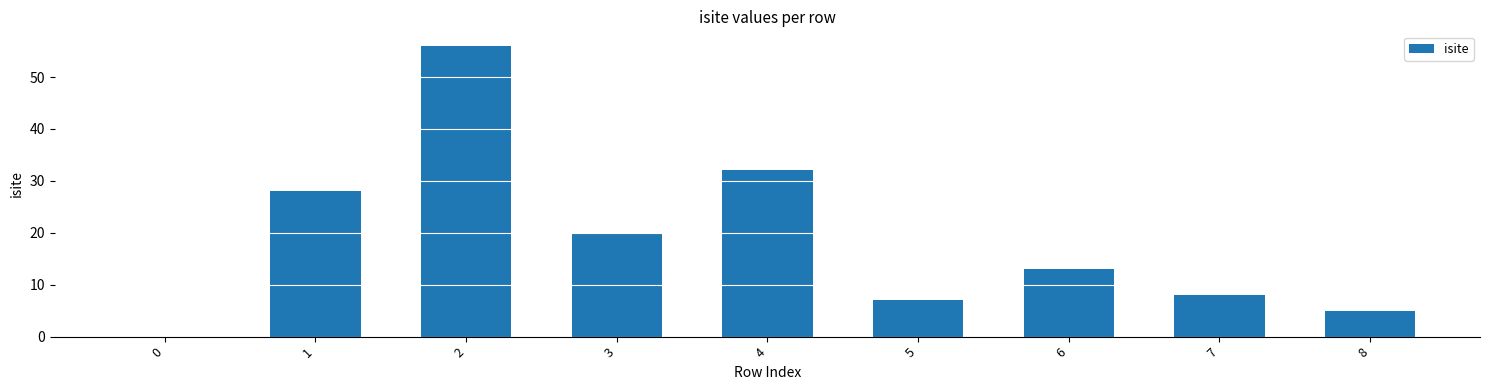

Which has a higher value, 2 or 5?

2